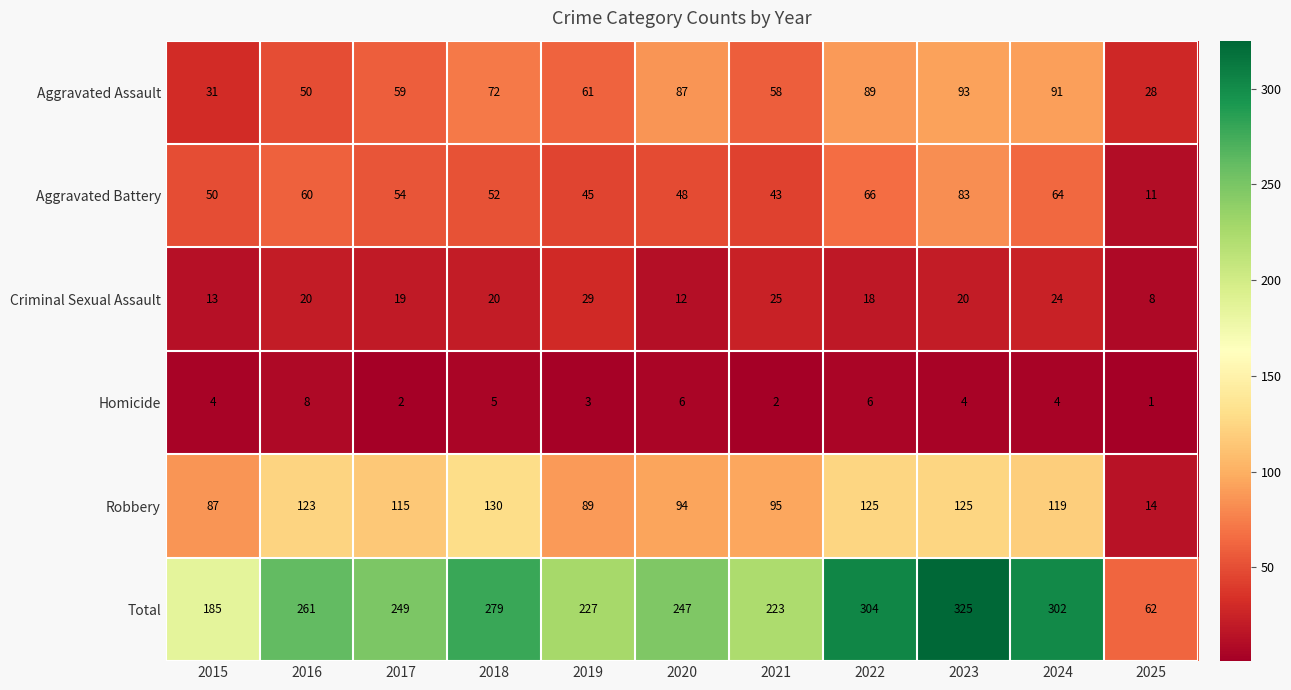

The Homicide series shows 4 at 2019. True or false?

False